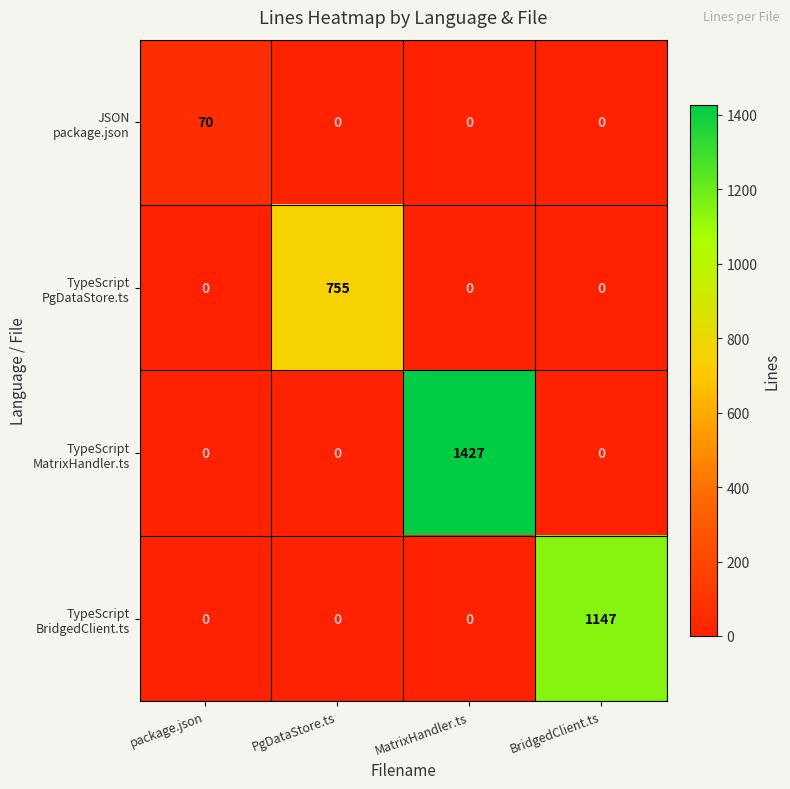

What is the greatest value displayed?

1427